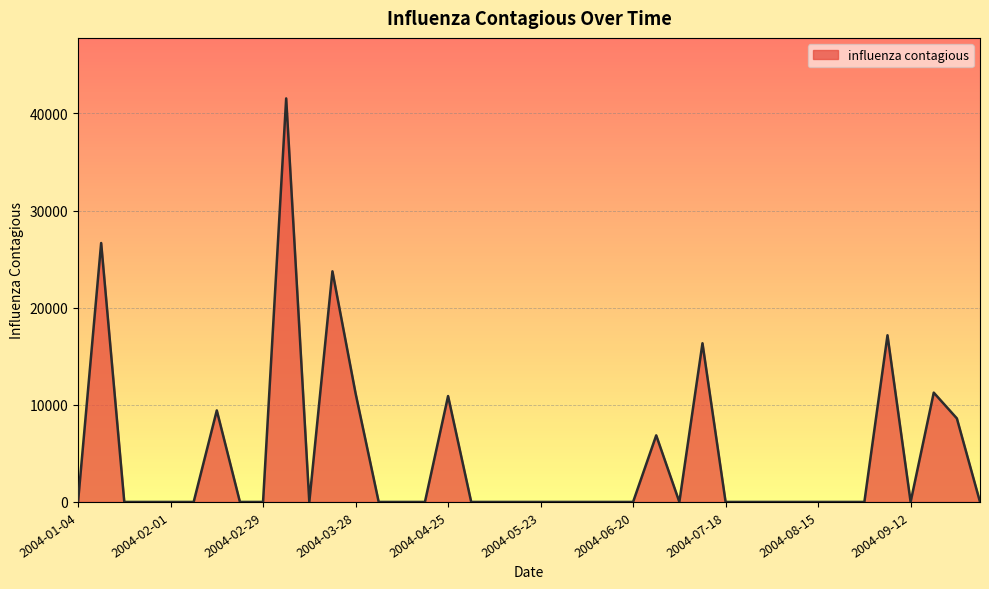

What is the maximum value shown in the chart?

41541.6